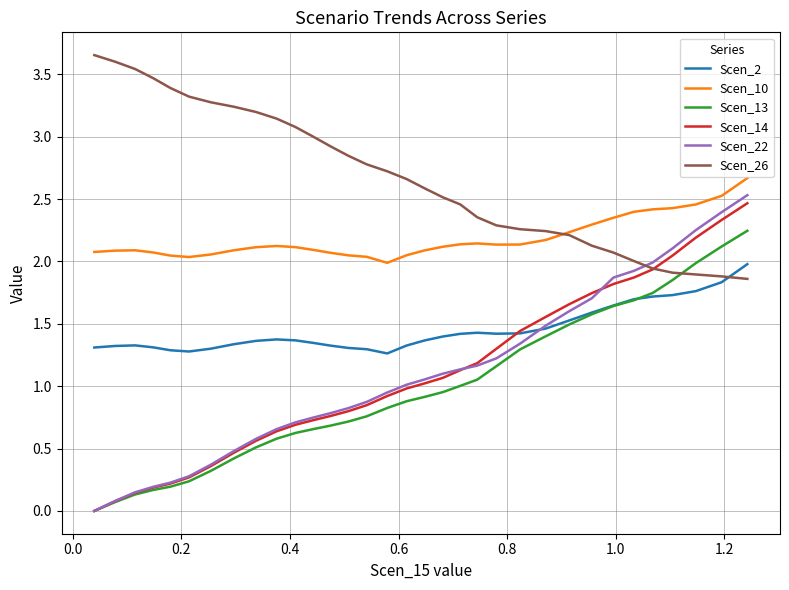

Which series has the largest total across all categories?

Scen_26